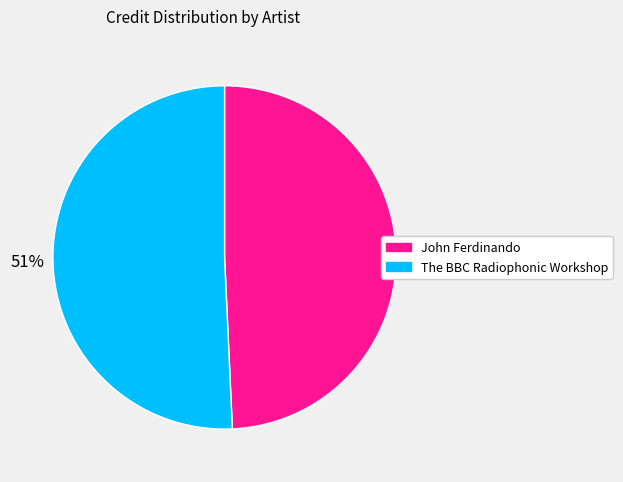

Approximately how many times larger is the value at John Ferdinando compared to The BBC Radiophonic Workshop?

1.0